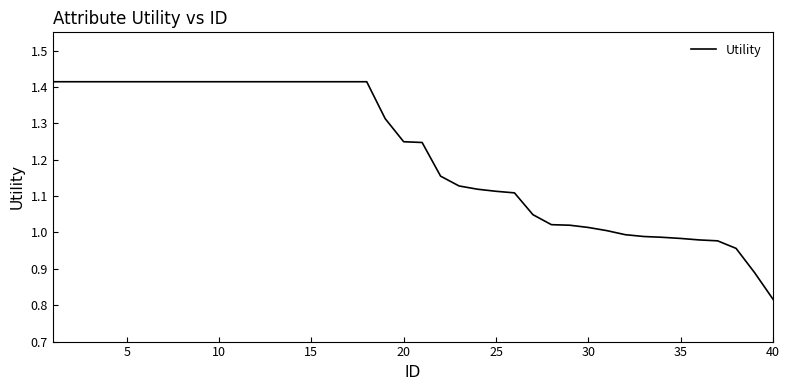

How many lines are shown in the chart?

1